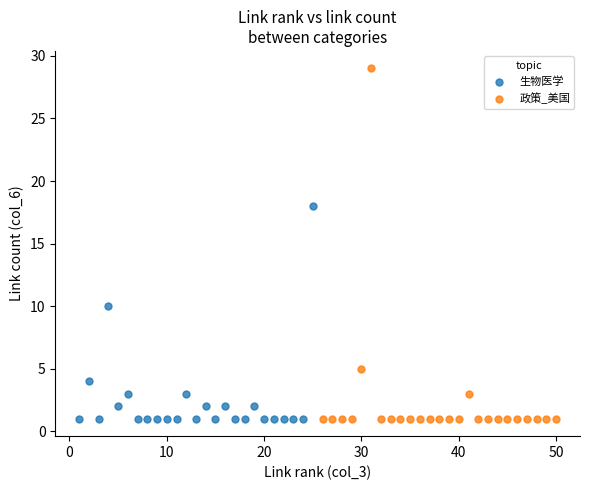

Which series reaches the maximum Y coordinate?

政策_美国